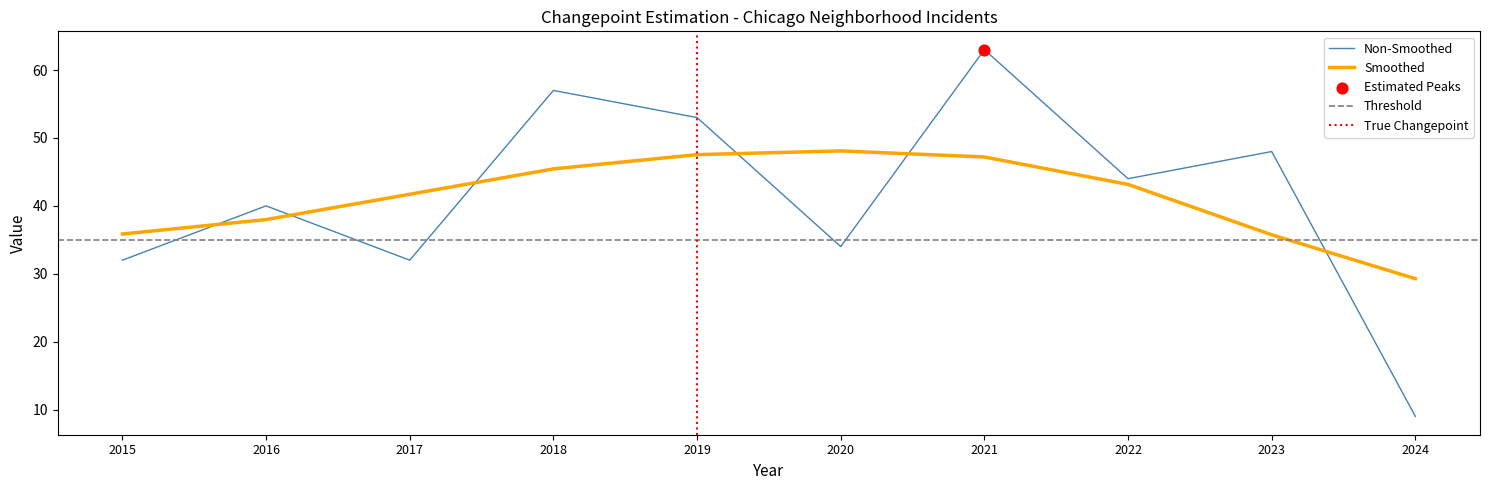

The Smoothed series shows 22.7 at 2021. True or false?

False